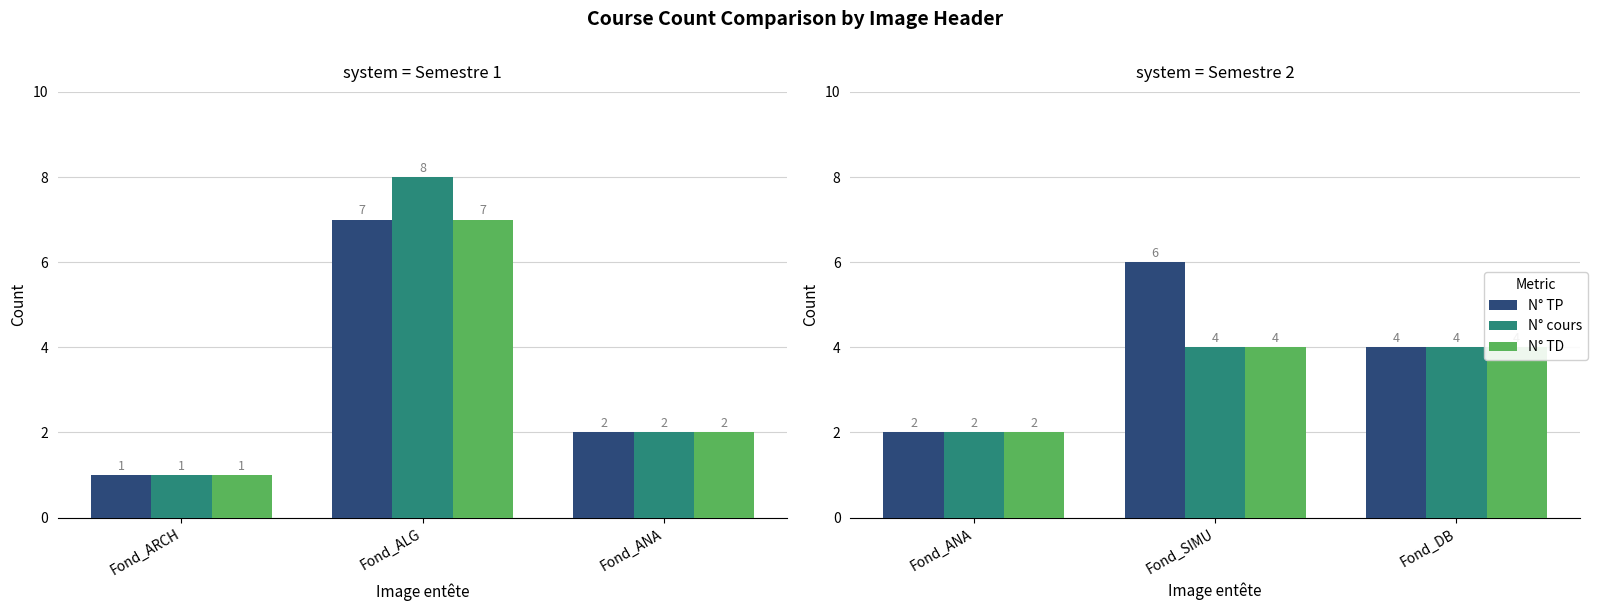

What is the label of the 3rd bar from the left?

Fond_DB